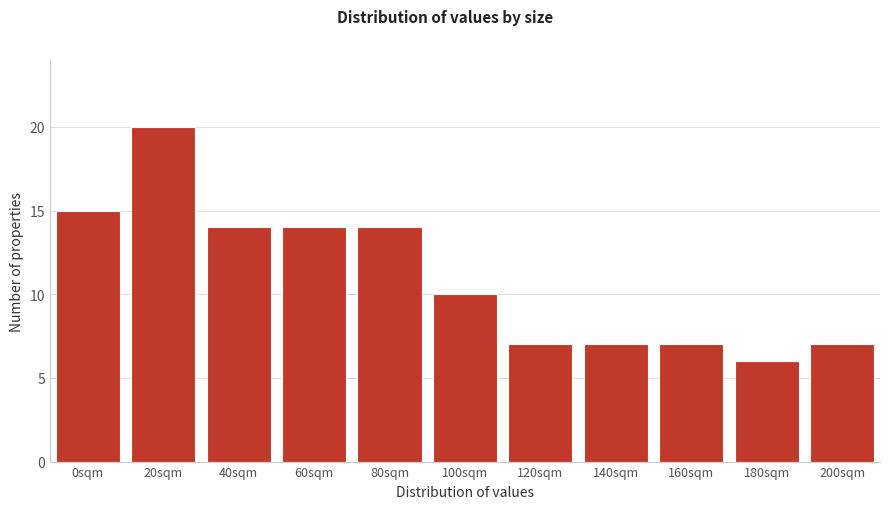

Reading right to left, list all the values displayed in this chart.

200sqm=7	180sqm=6	160sqm=7	140sqm=7	120sqm=7	100sqm=10	80sqm=14	60sqm=14	40sqm=14	20sqm=20	0sqm=15